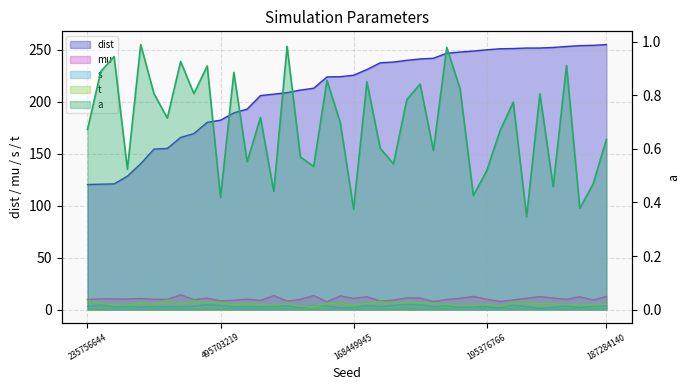

How many series are shown in this chart?

5